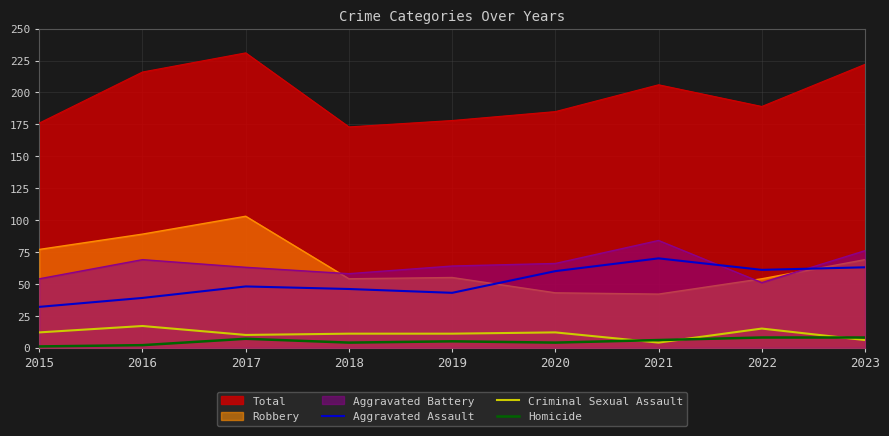

What is the highest value of the Aggravated Assault series?

70